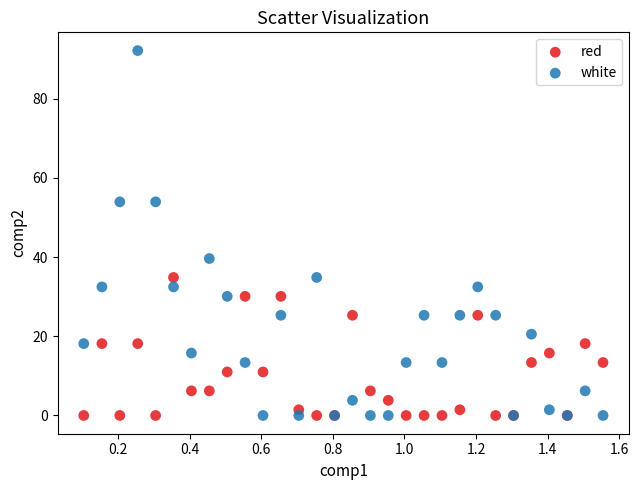

Which series reaches the maximum Y coordinate?

white